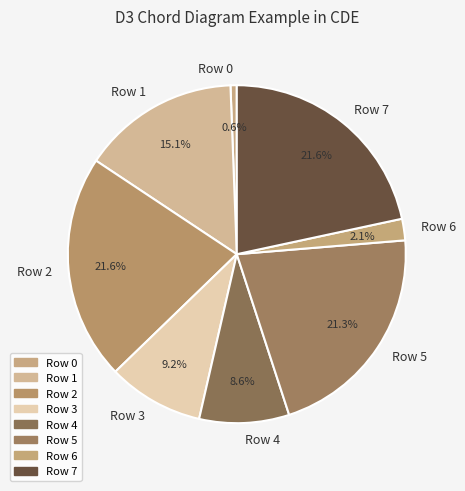

Is there any slice that represents more than half of the pie?

No